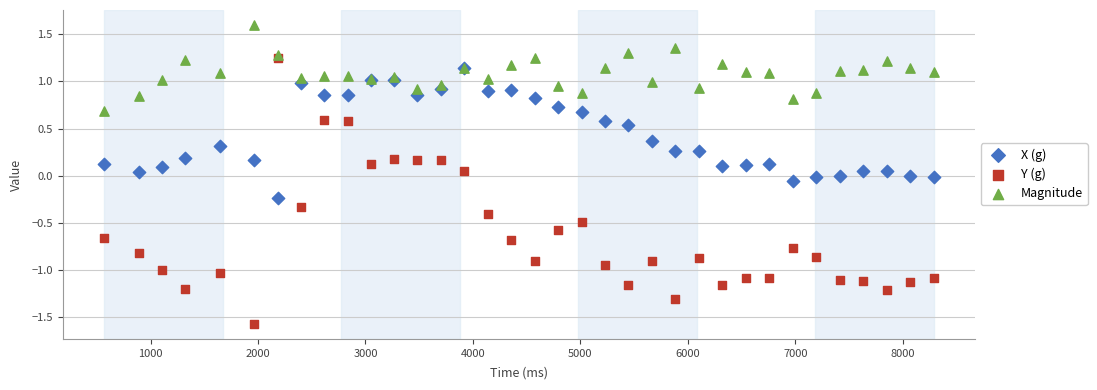

Which series reaches the minimum Y coordinate?

Y (g)